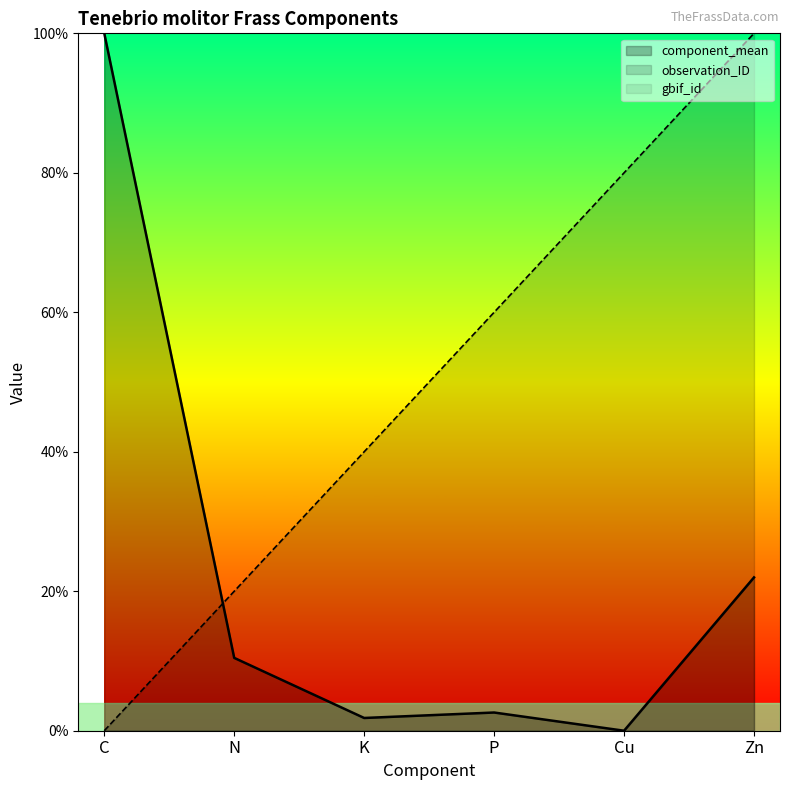

The observation_ID series shows 60.0 at P. True or false?

True